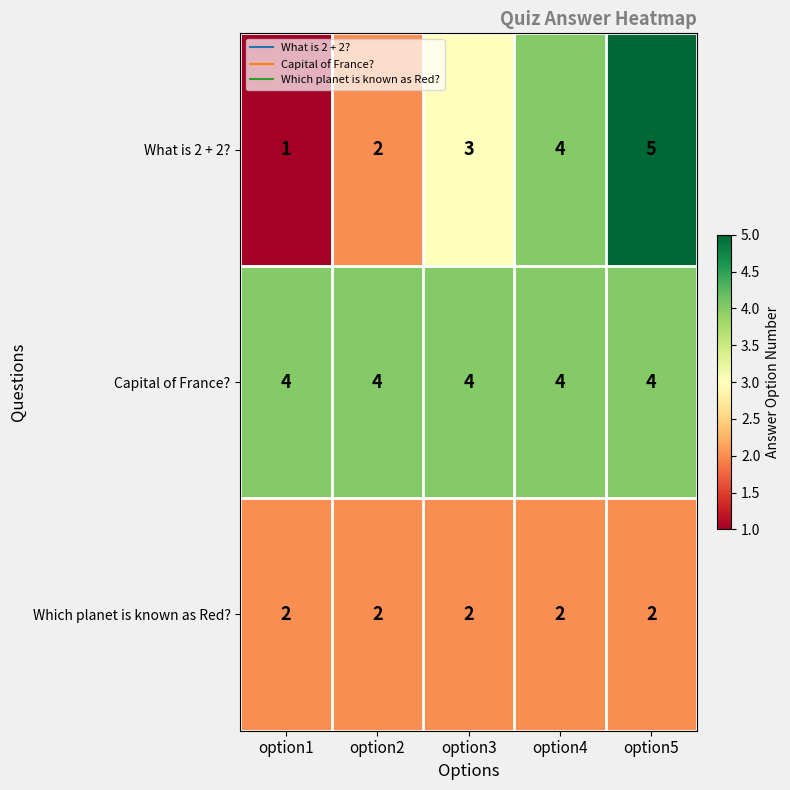

Which label corresponds to the smallest value in the chart?

option1